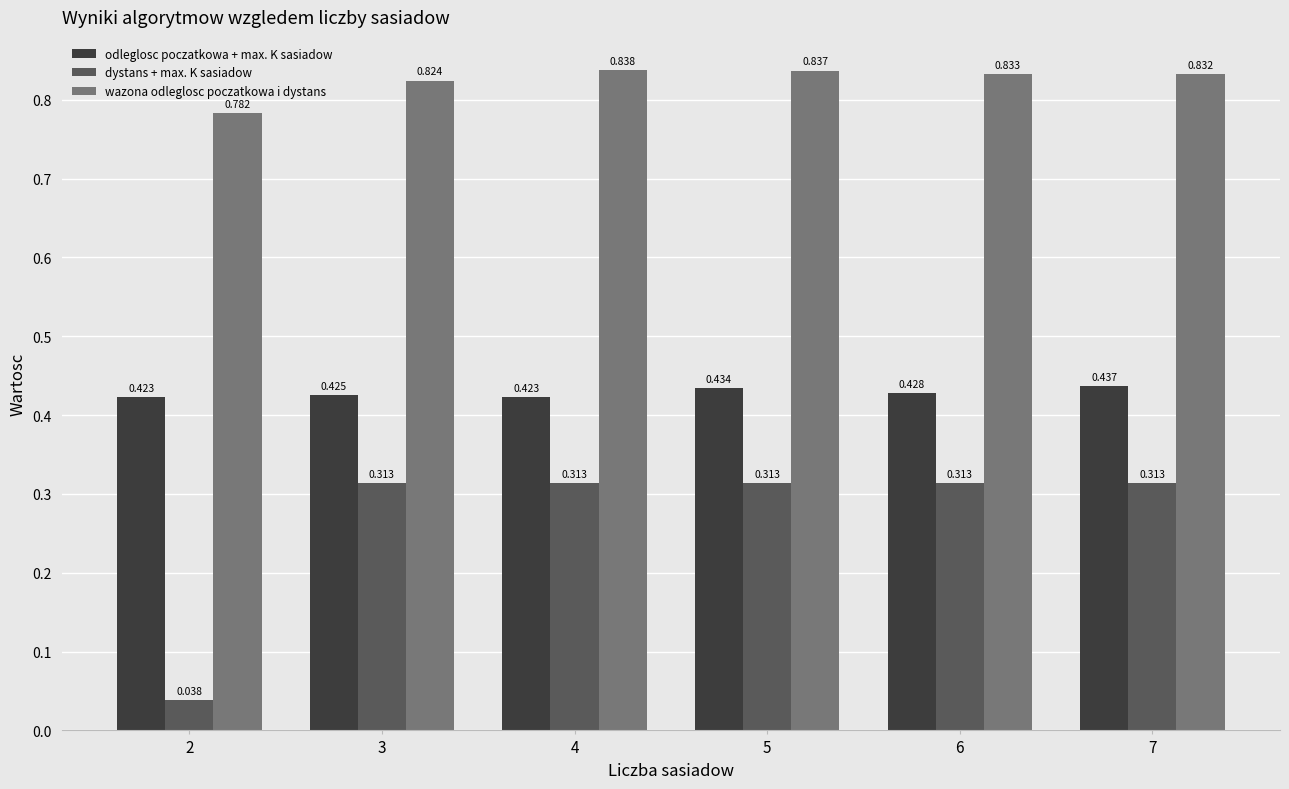

Is the value of wazona odleglosc poczatkowa i dystans at 6 greater than the value of odleglosc poczatkowa + max. K sasiadow at 3?

Yes